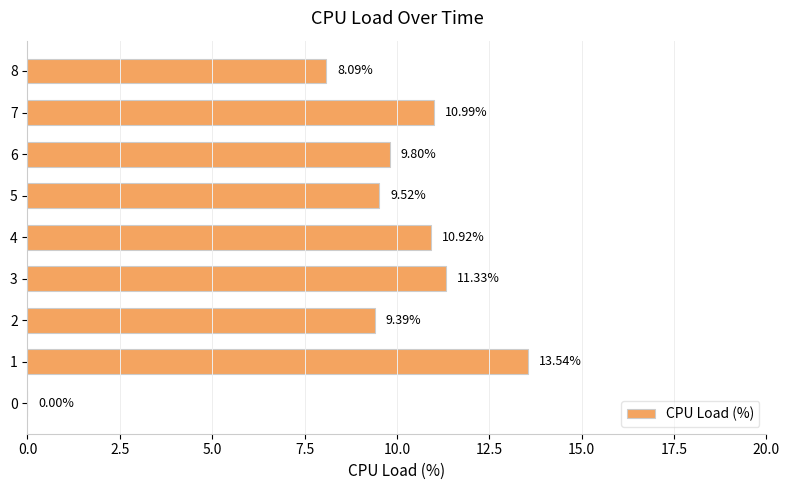

What is the sum of the values at 5 and 6?

19.3